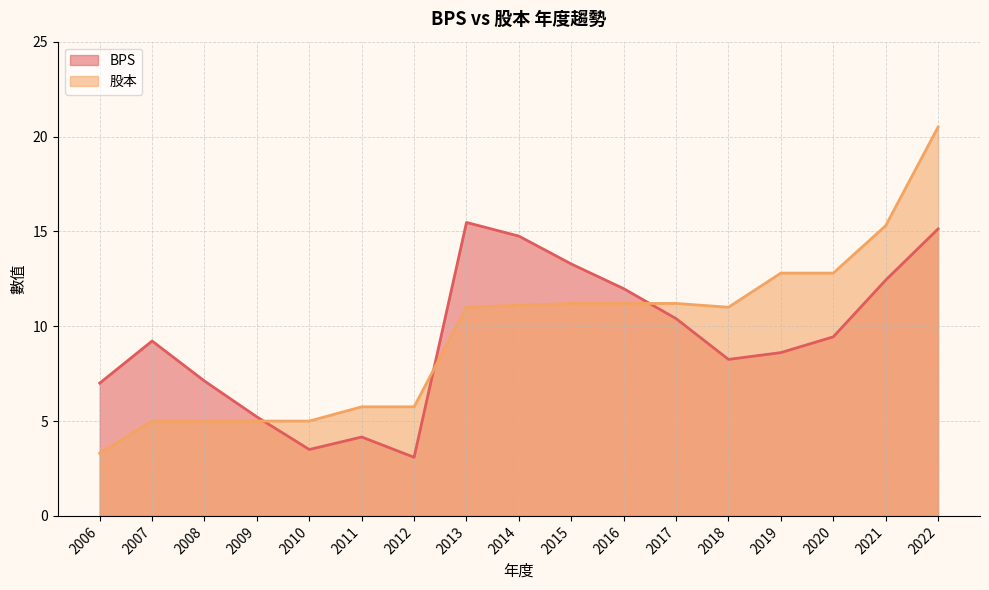

What is the value of the BPS point at the 14th from the left?

8.6